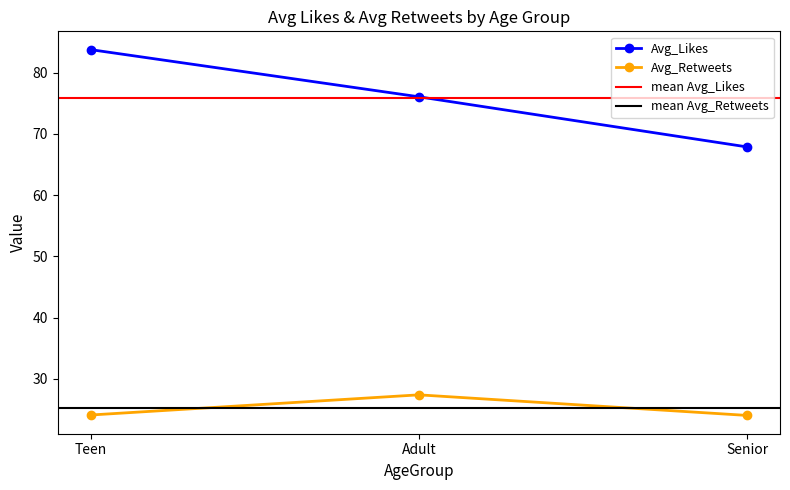

What is the approximate value of Avg_Retweets at Adult?

27.4